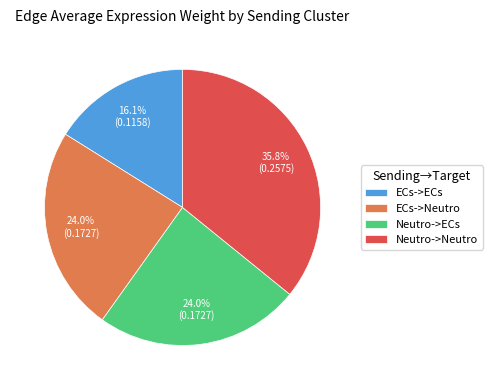

To the nearest percent, what is the combined percentage of Neutro->Neutro and ECs->Neutro?

60%